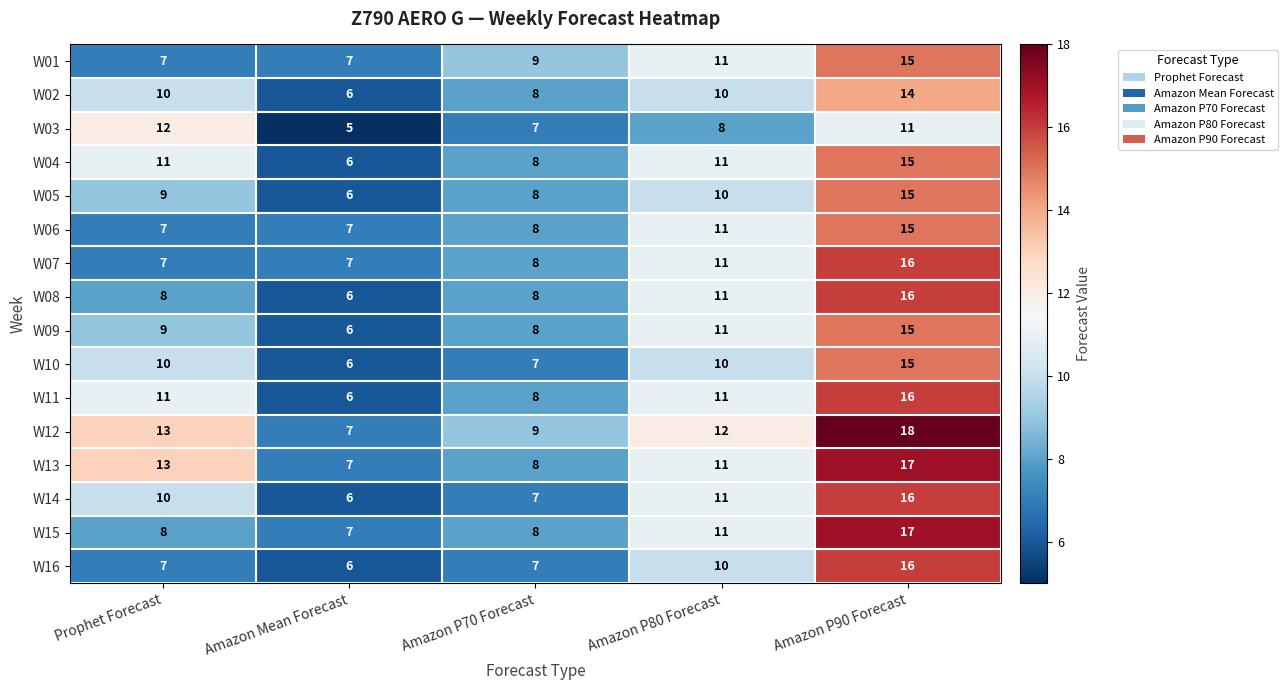

Which category has the lowest value across all series?

Amazon Mean Forecast